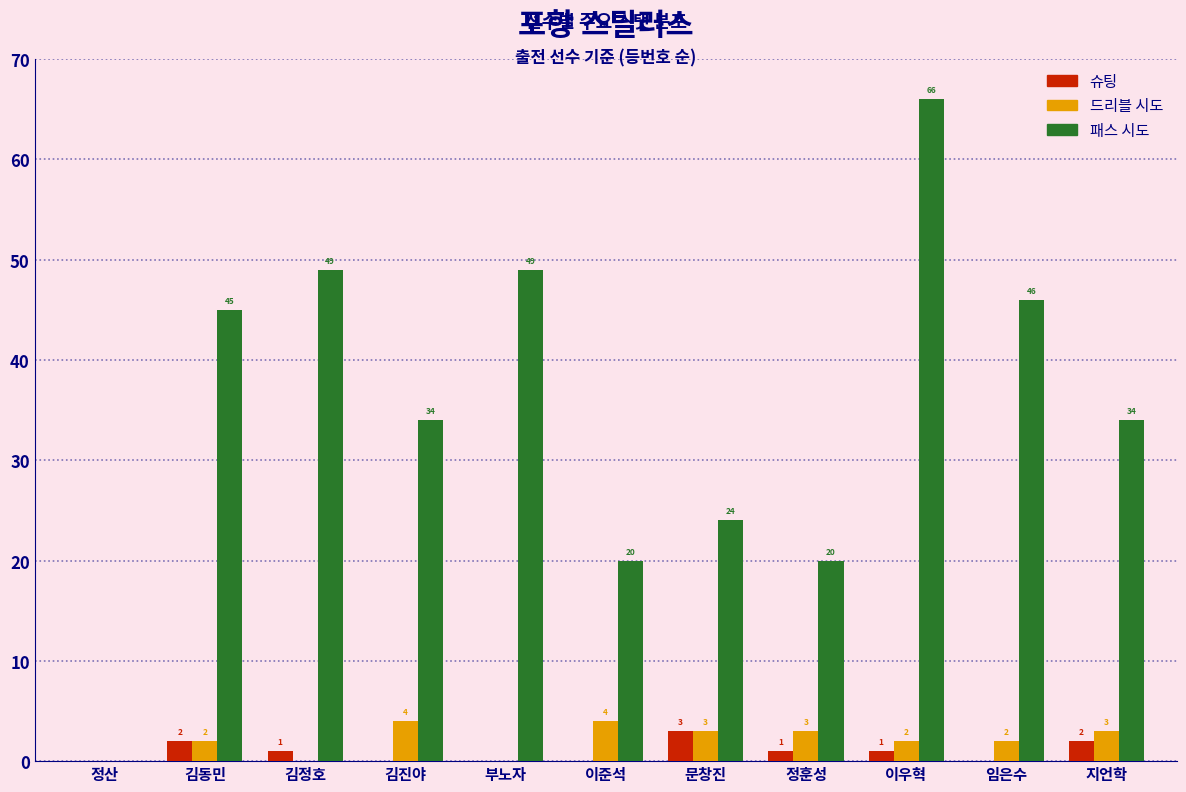

Reading left to right, extract all data points from this chart.

슈팅: 정산=0	김동민=2	김정호=1	김진야=0	부노자=0	이준석=0	문창진=3	정훈성=1	이우혁=1	임은수=0	지언학=2
드리블 시도: 정산=0	김동민=2	김정호=0	김진야=4	부노자=0	이준석=4	문창진=3	정훈성=3	이우혁=2	임은수=2	지언학=3
패스 시도: 정산=0	김동민=45	김정호=49	김진야=34	부노자=49	이준석=20	문창진=24	정훈성=20	이우혁=66	임은수=46	지언학=34